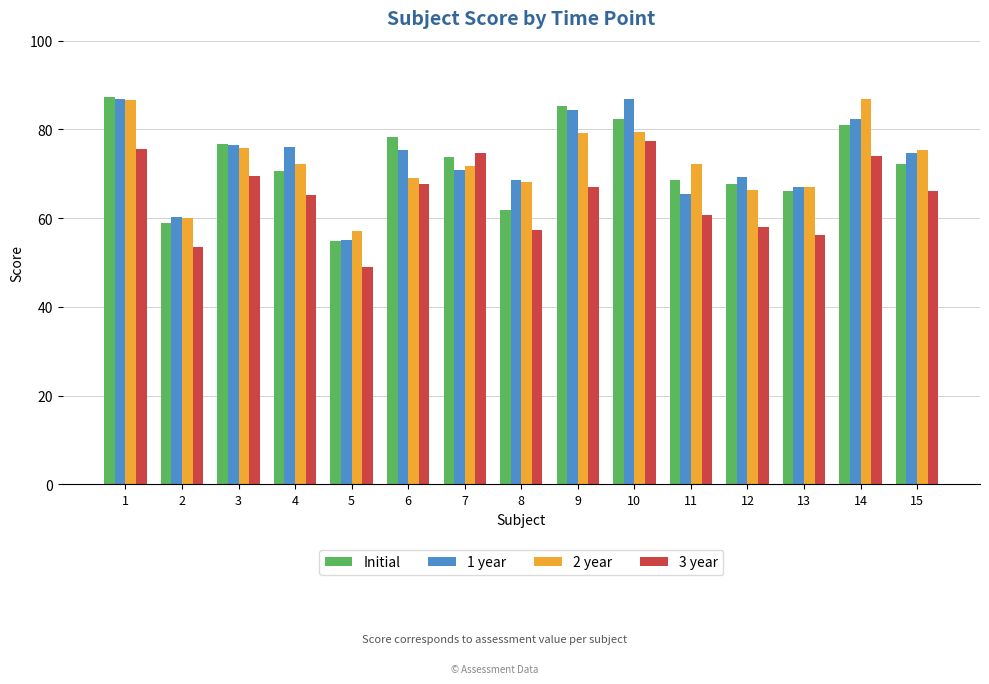

At how many categories does at least one series exceed 81?

4